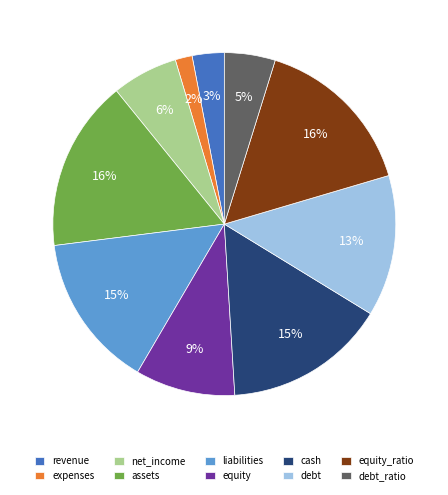

How many segments does this pie chart have?

10